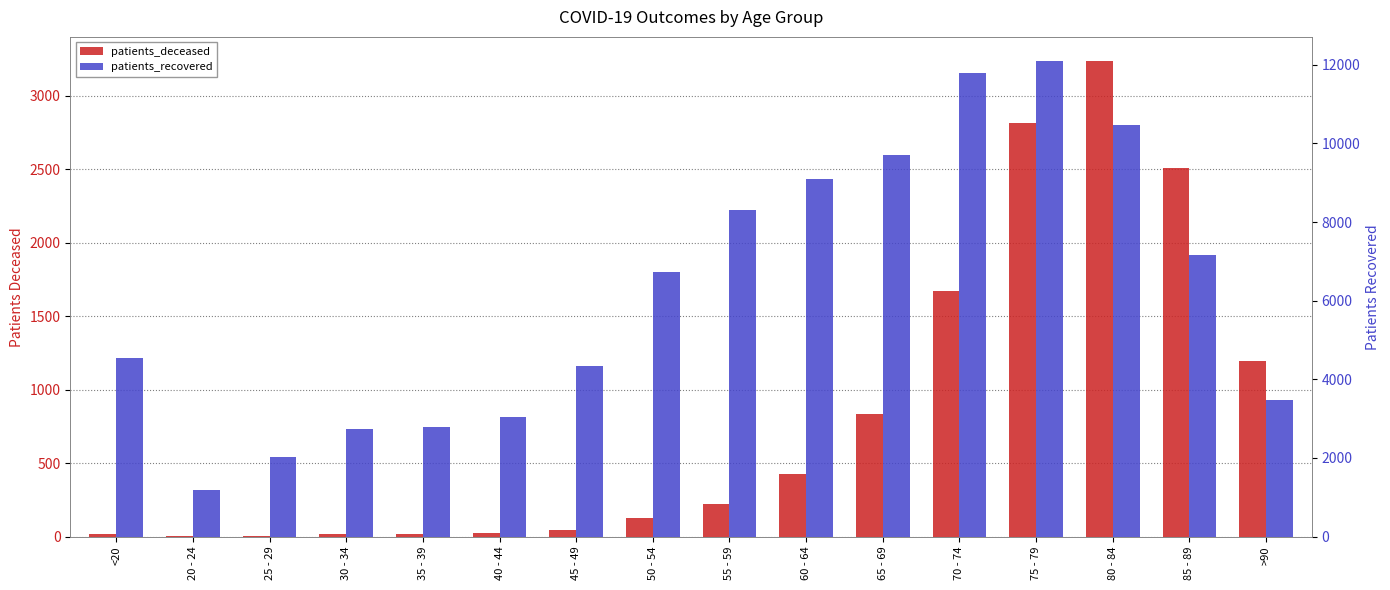

Reading left to right, extract all data points from this chart.

patients_deceased: <20=17	20 - 24=4	25 - 29=3	30 - 34=16	35 - 39=18	40 - 44=24	45 - 49=47	50 - 54=125	55 - 59=220	60 - 64=424	65 - 69=837	70 - 74=1671	75 - 79=2818	80 - 84=3240	85 - 89=2511	>90=1197
patients_recovered: <20=4538	20 - 24=1185	25 - 29=2013	30 - 34=2734	35 - 39=2782	40 - 44=3051	45 - 49=4349	50 - 54=6723	55 - 59=8315	60 - 64=9089	65 - 69=9697	70 - 74=11779	75 - 79=12104	80 - 84=10461	85 - 89=7151	>90=3464